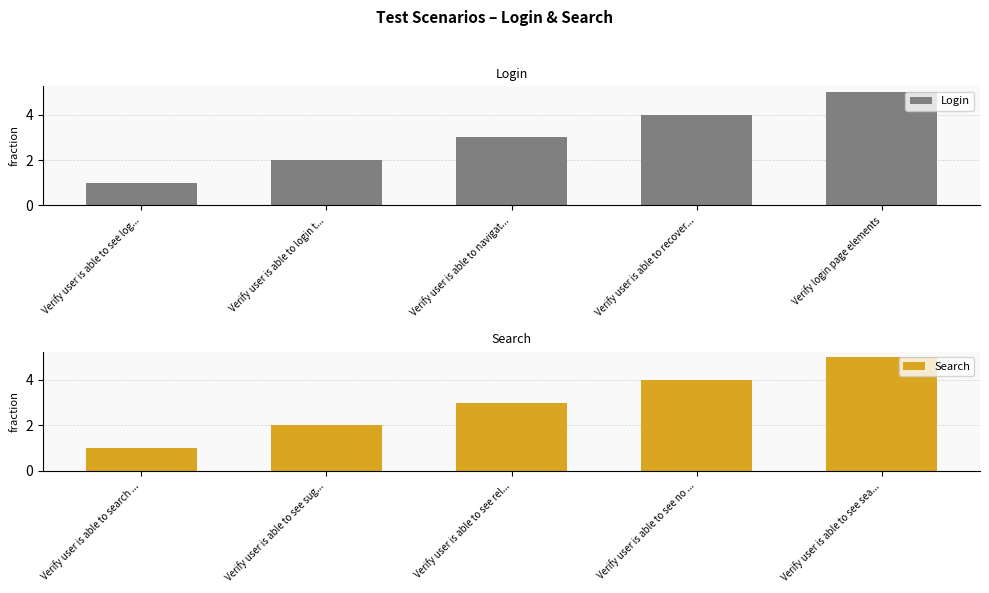

What is the sum of the Login values at Verify user is able to see log... and Verify user is able to login t...?

3